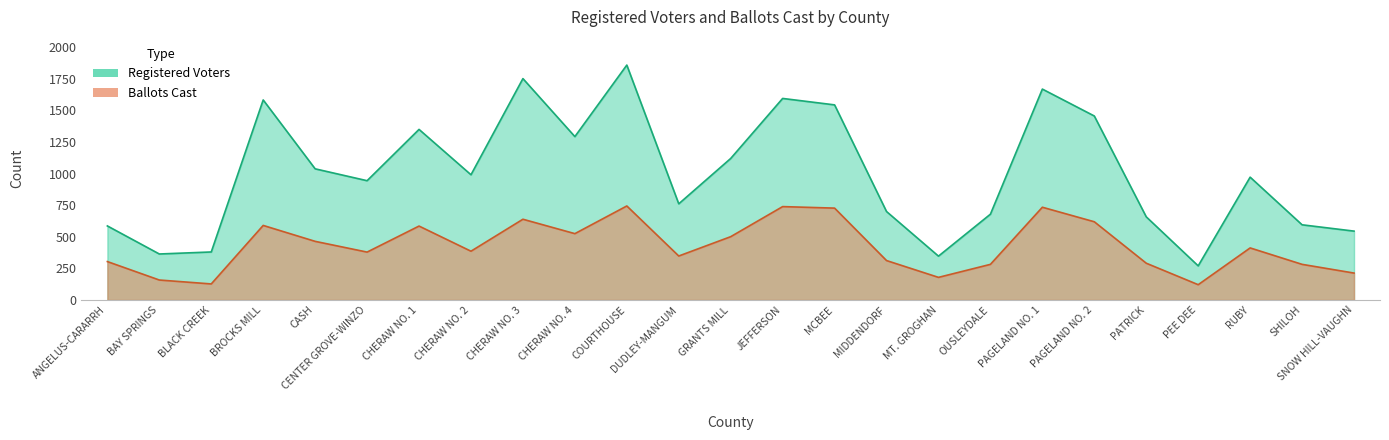

The value of Ballots Cast at JEFFERSON is 1099. True or false?

False